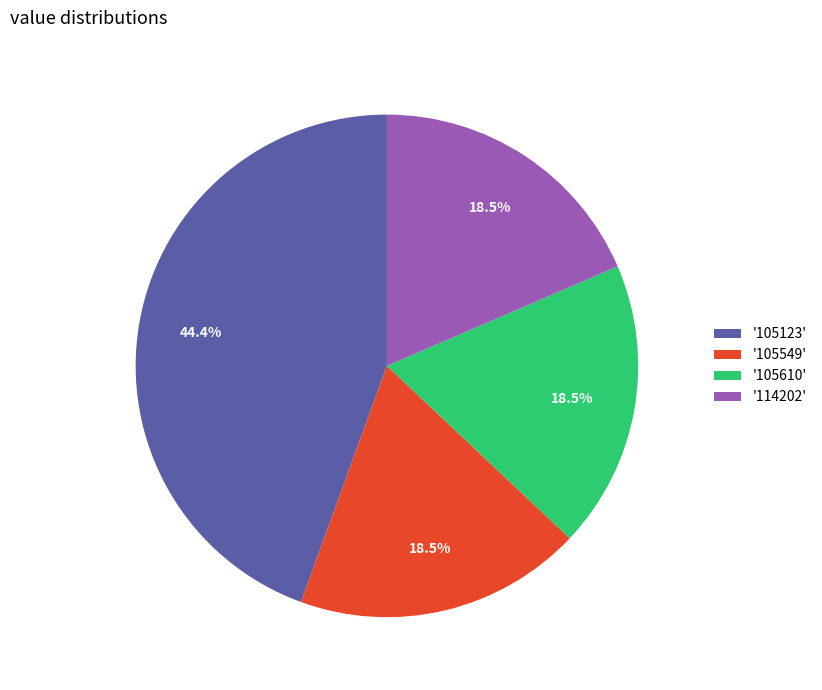

How many slices are in this pie chart?

4